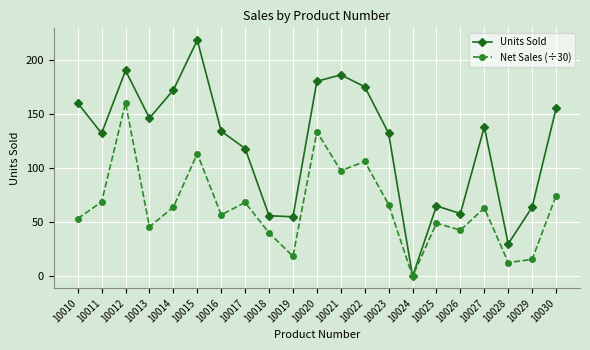

What is the value of the Units Sold point at the 8th from the left?

118.0